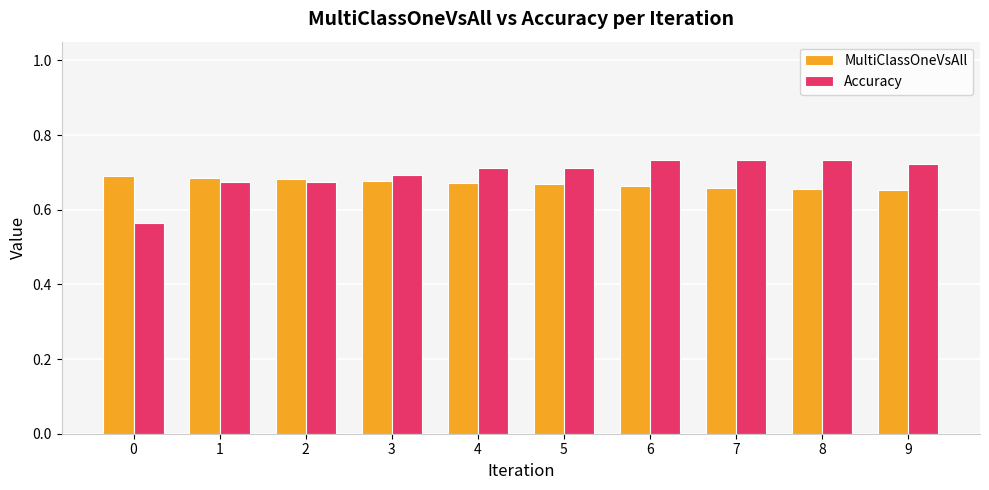

Which series has the largest range (max minus min)?

Accuracy